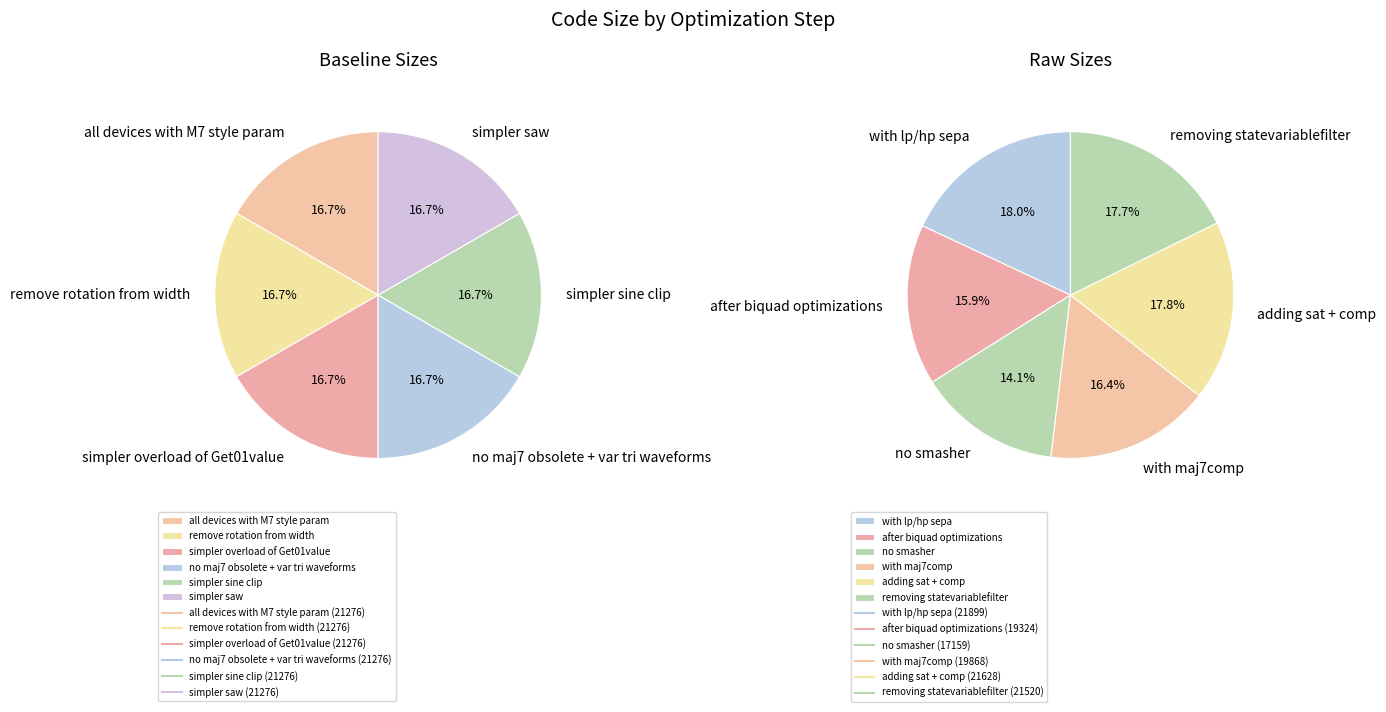

Count the number of slices in the pie.

6